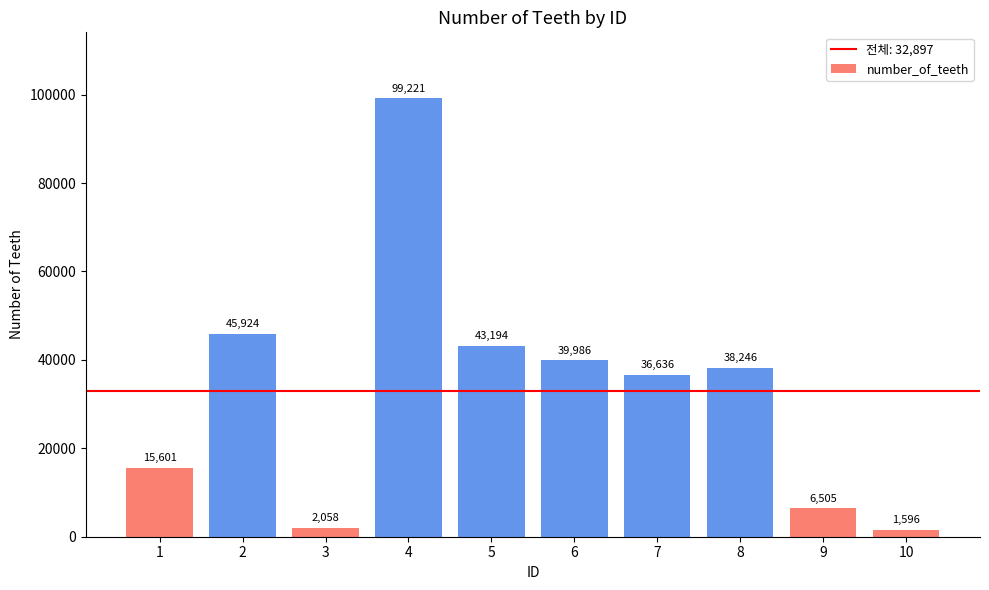

How many data points are less than 38246?

5